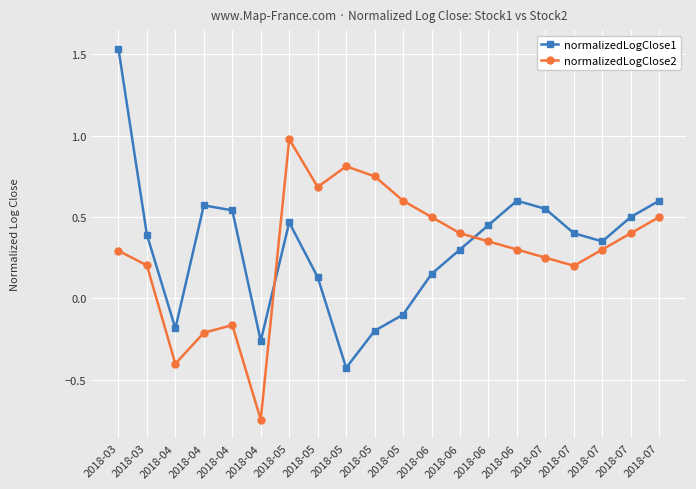

Is it true that normalizedLogClose1 equals -0.4 at 2018-05?

True